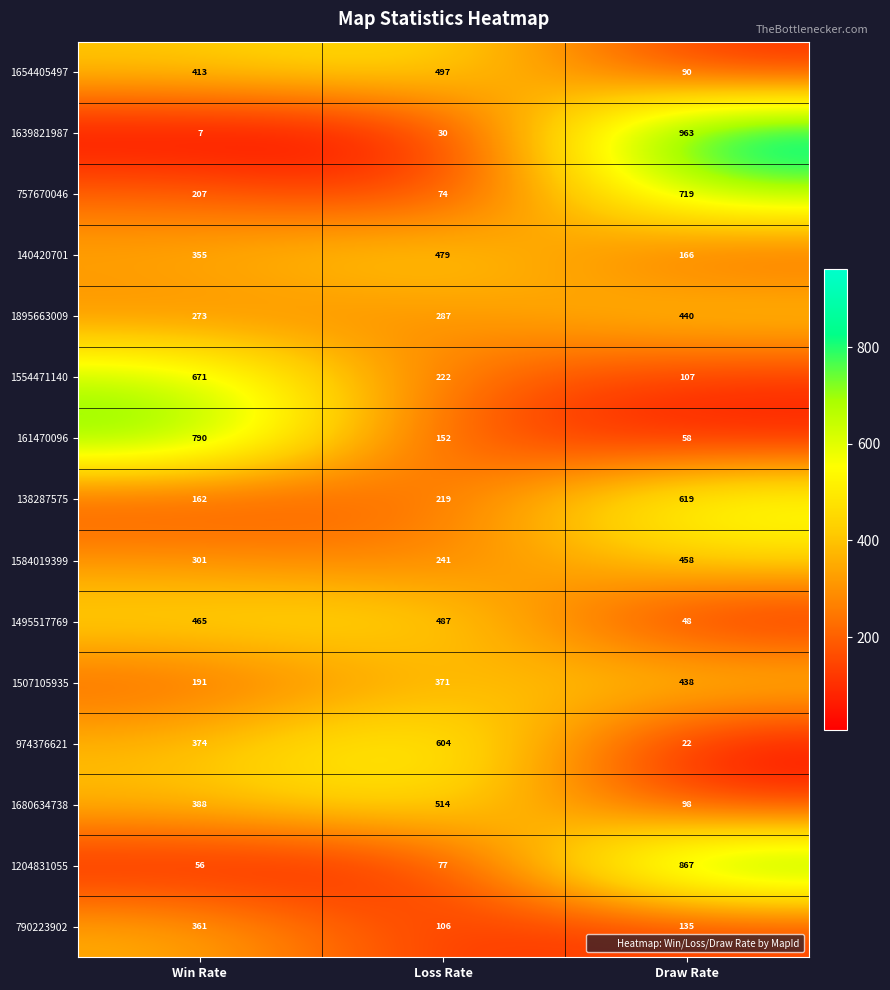

What is the average value of the 757670046 series?

333